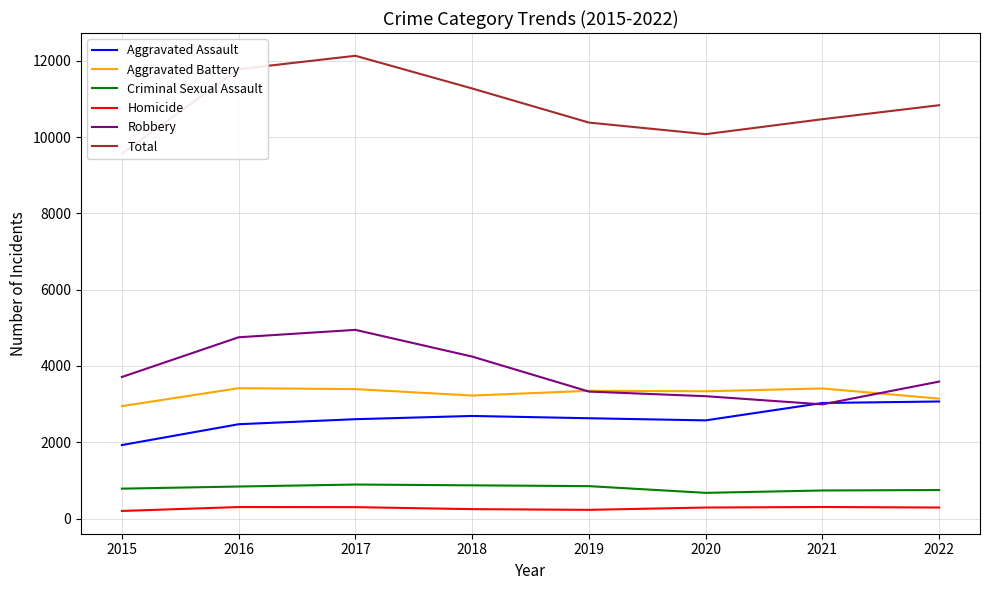

Where does the Aggravated Battery series first go above 3348?

2016